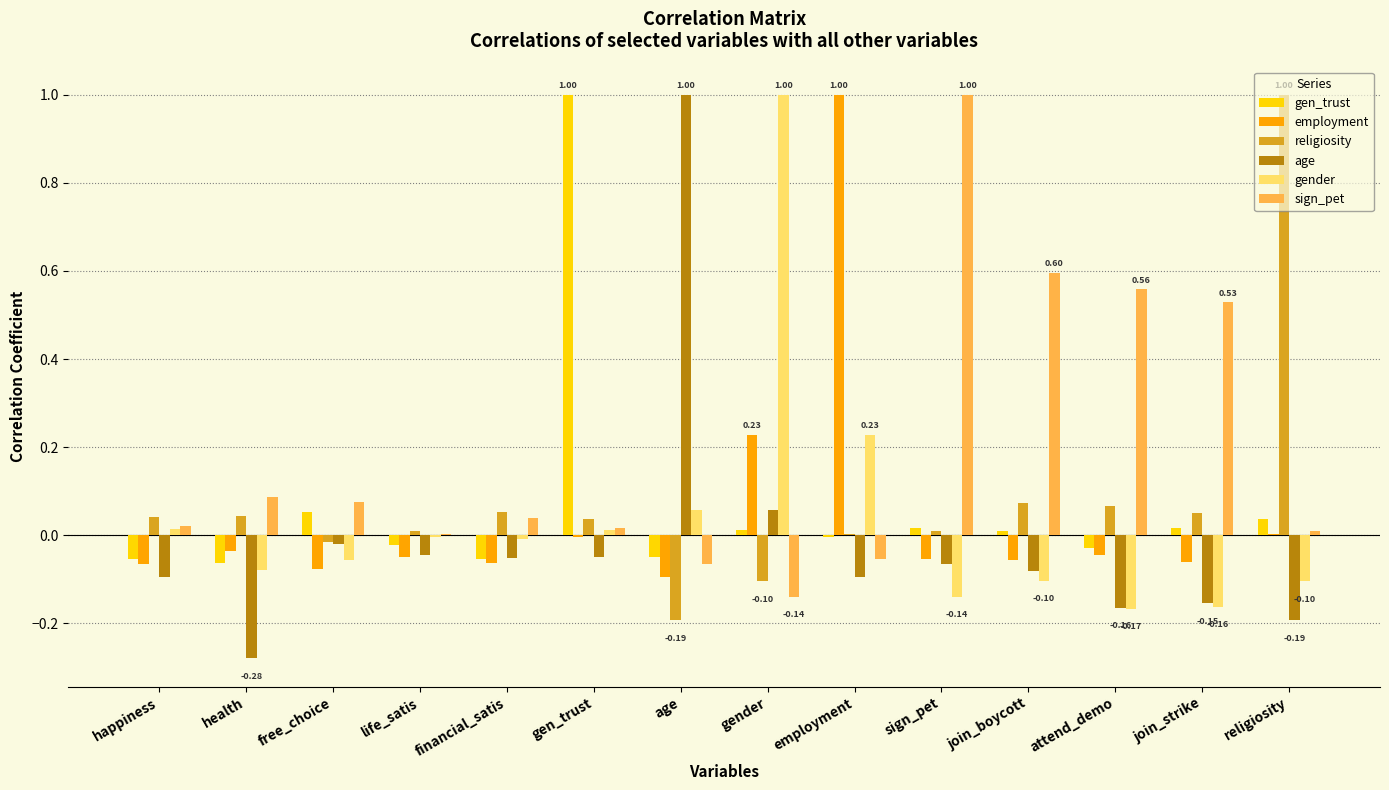

The value of religiosity at attend_demo is 0.1. True or false?

True